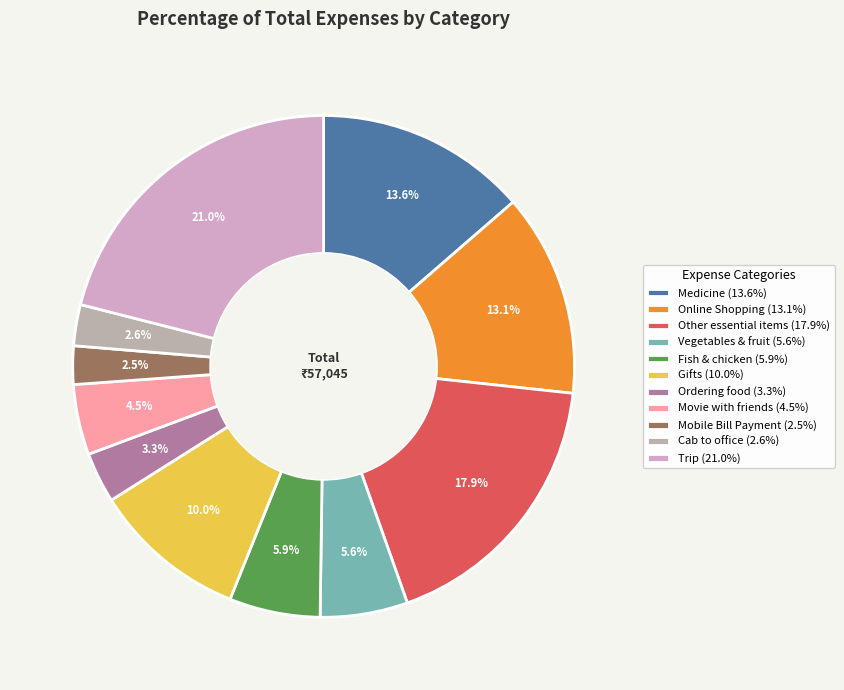

To the nearest percent, what is the difference between the Movie with friends and Gifts slice percentages?

5%